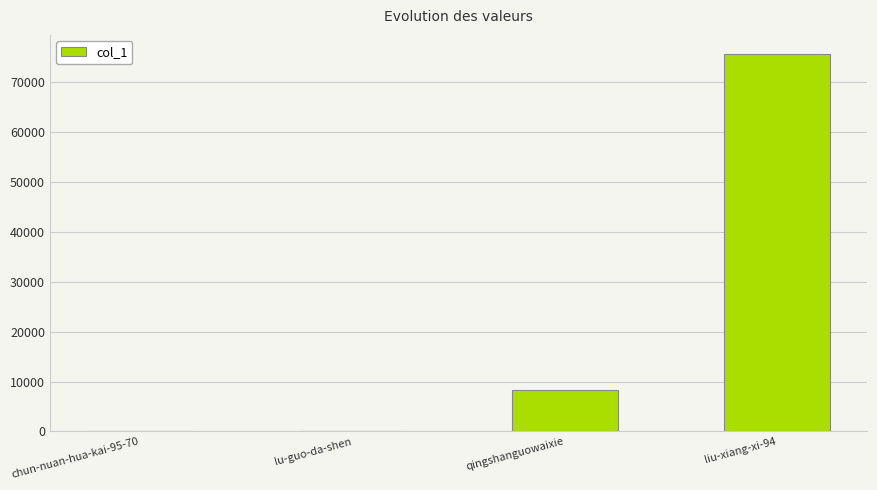

Are the bars horizontal?

No